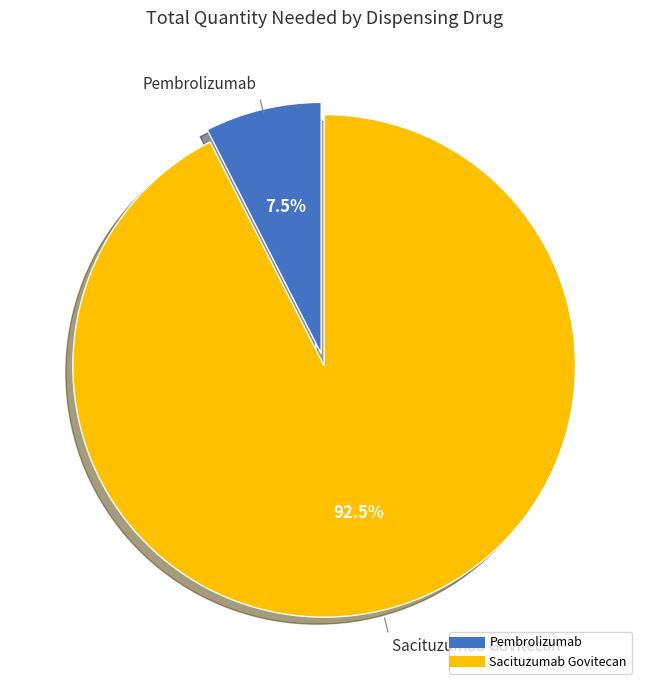

What is the ratio of the value at Sacituzumab Govitecan to the value at Pembrolizumab?

12.3